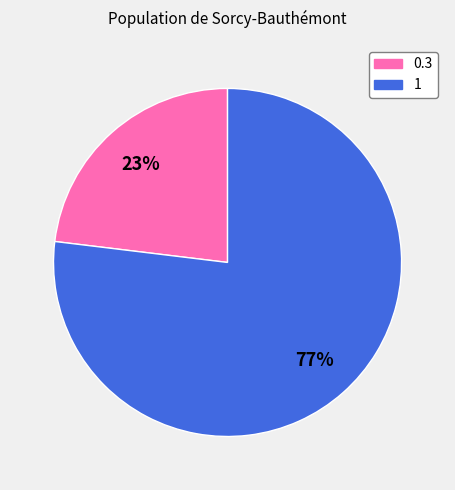

Rank the categories by value from lowest to highest.

0.3, 1